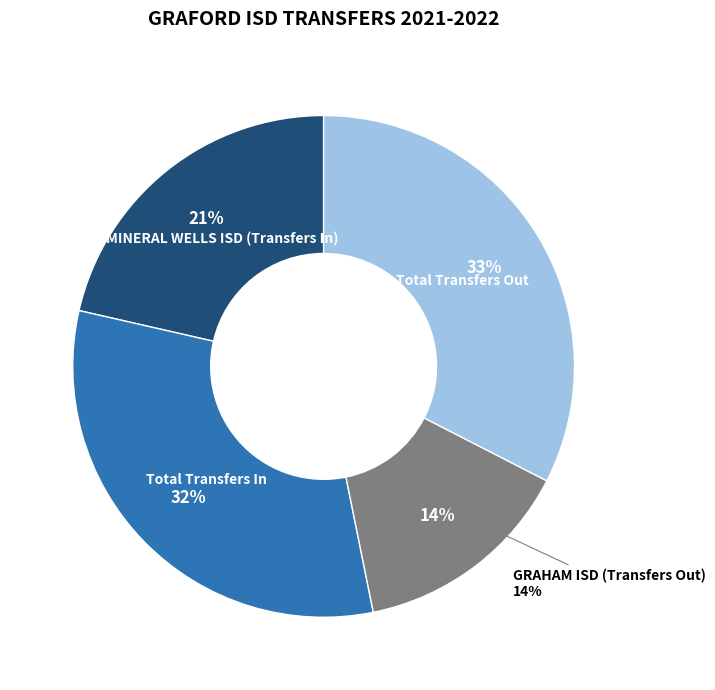

What is the total percentage of Total Transfers In and MINERAL WELLS ISD  -  182903 (Transfers In)?

53.2%